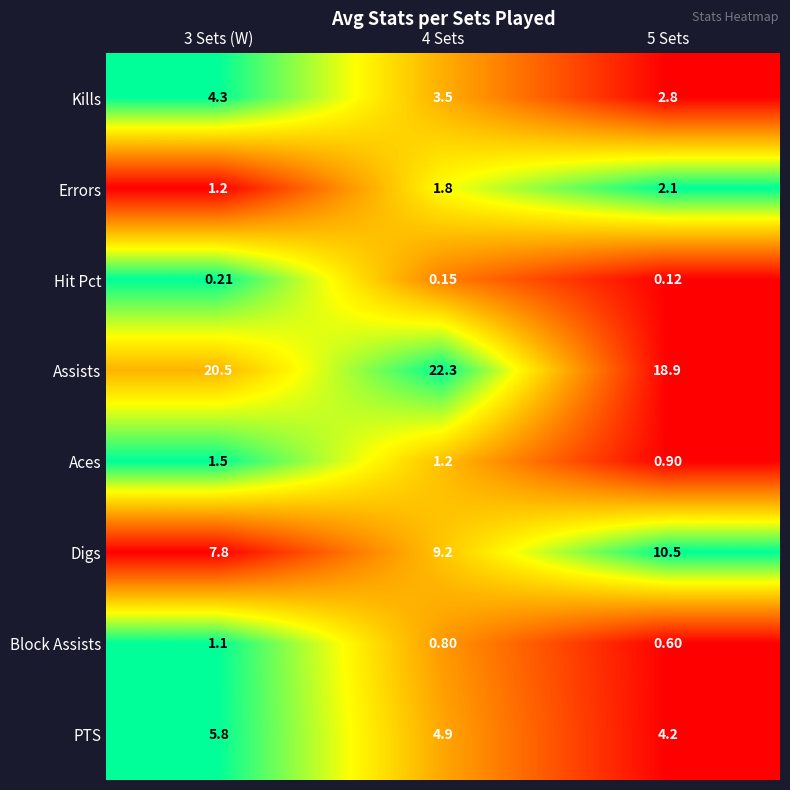

Which category has the highest value across all series?

4 Sets